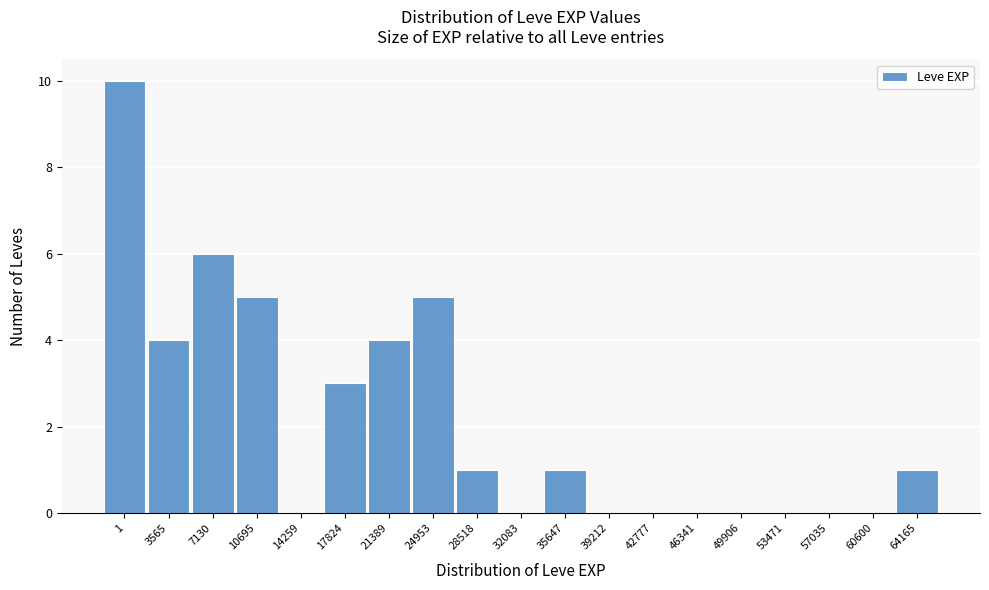

Reading right to left, extract all data points from this chart.

64165=1	60600=0	57035=0	53471=0	49906=0	46341=0	42777=0	39212=0	35647=1	32083=0	28518=1	24953=5	21389=4	17824=3	14259=0	10695=5	7130=6	3565=4	1=10